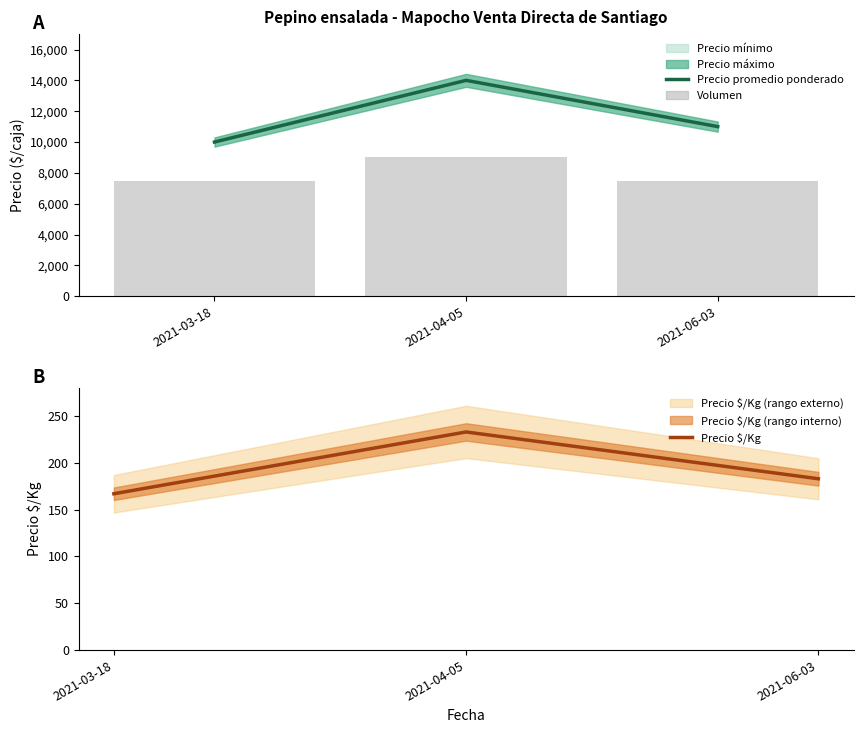

What is the label of the 3rd bar from the right?

2021-03-18